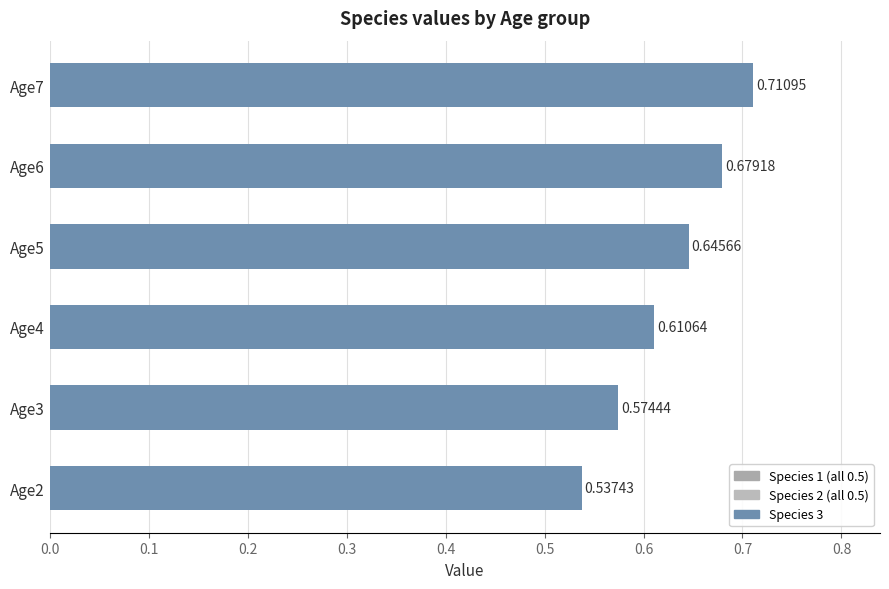

List the labels in order of value, smallest first.

Age2, Age3, Age4, Age5, Age6, Age7